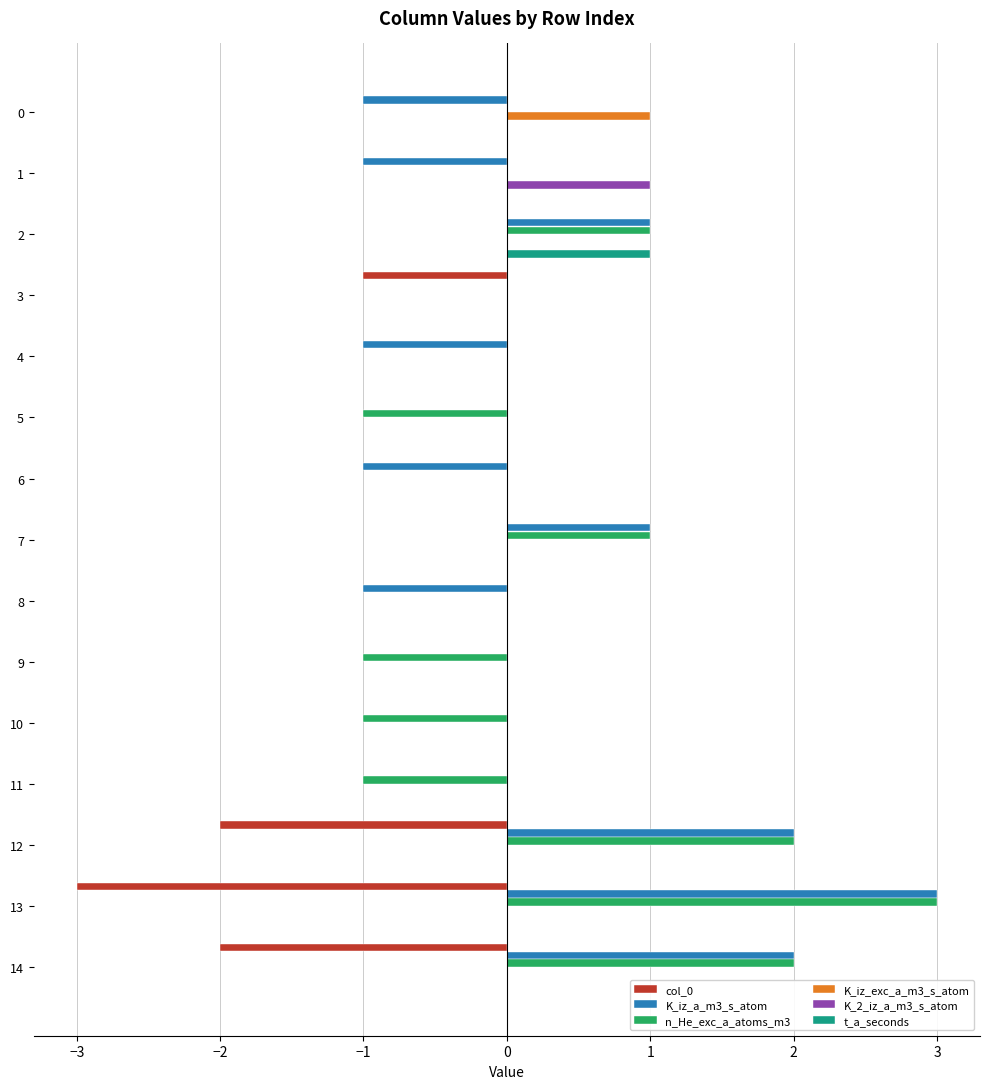

Count the number of data series in this chart.

6